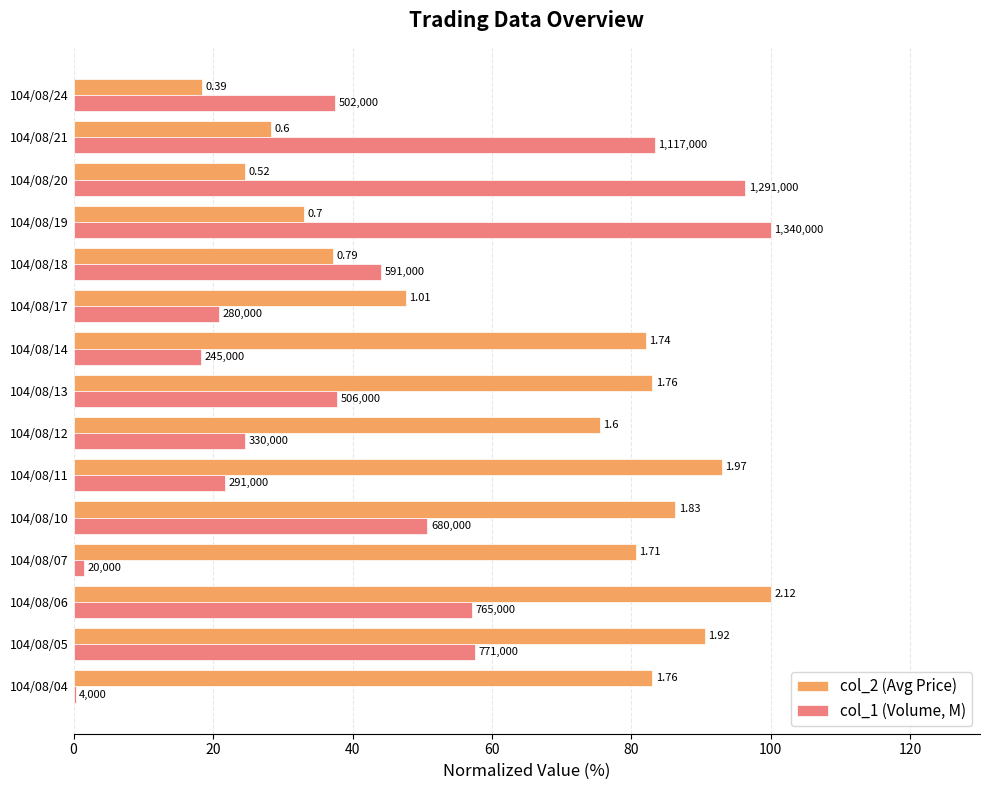

What are all the series names shown in the legend?

col_2 (Avg Price), col_1 (Volume, M)